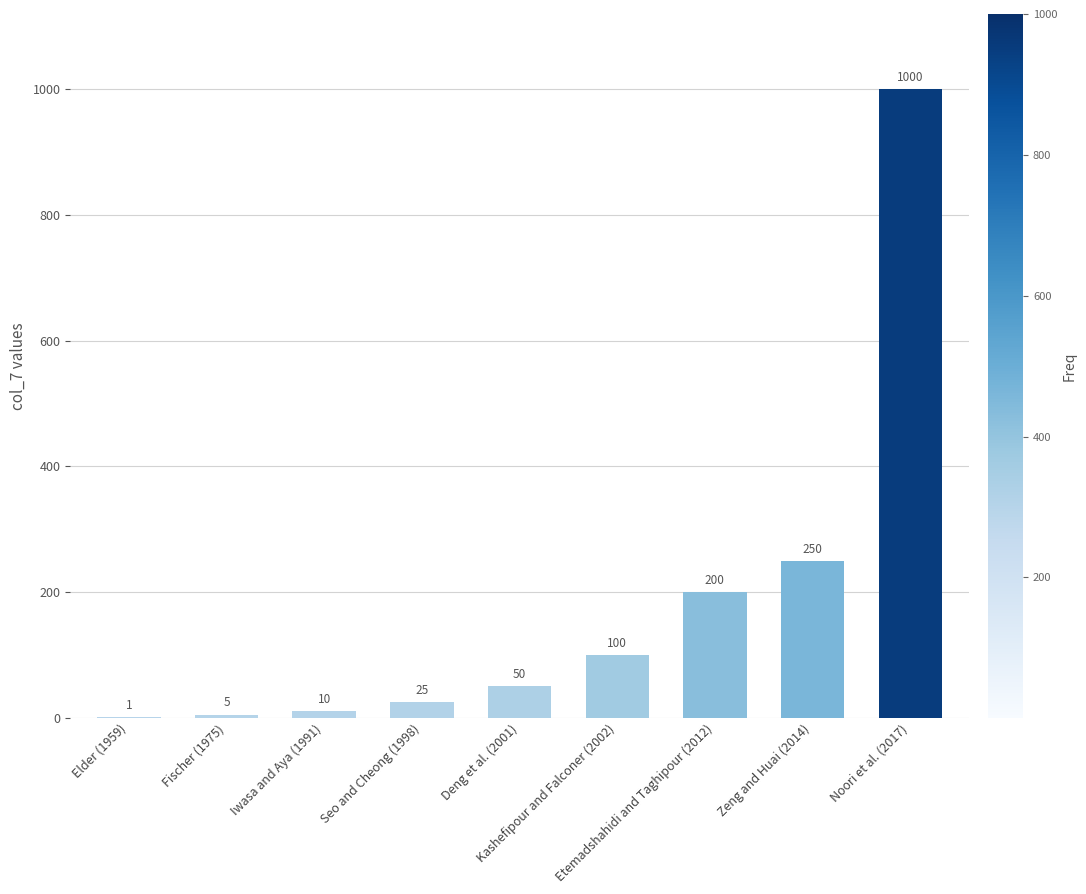

The chart shows a value of 25 at Seo and Cheong (1998). True or false?

True